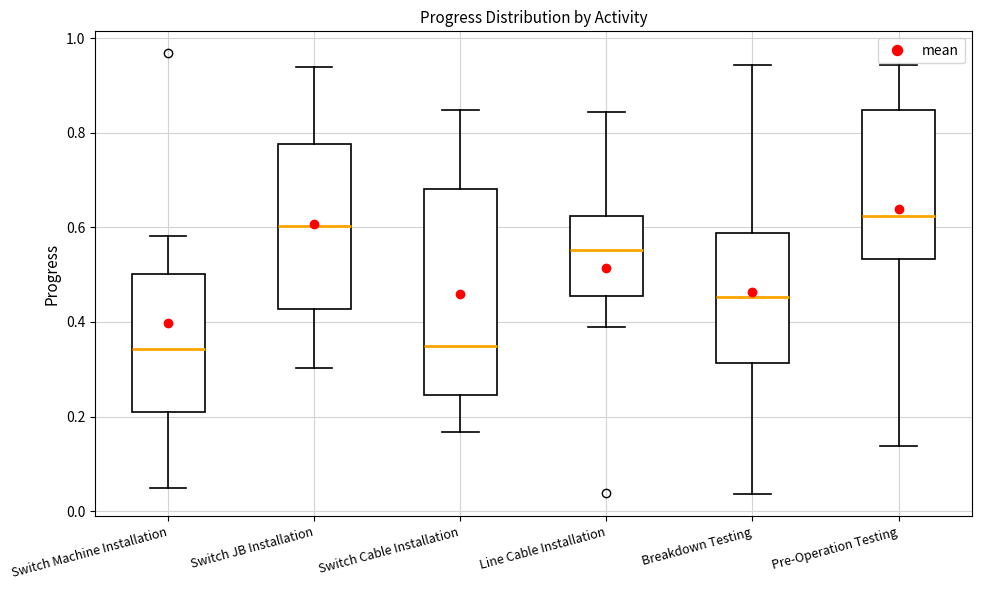

Reading left to right, transcribe this box plot: for each box, give where its median line is, the range the box spans, and where its two whiskers end, as read against the y-axis. The values are not printed on the chart, so give them approximately, as read against the axis.

Switch Machine Installation: median 0.34, box 0.20 to 0.50, whiskers 0.04 to 0.58
Switch JB Installation: median 0.60, box 0.42 to 0.78, whiskers 0.30 to 0.94
Switch Cable Installation: median 0.34, box 0.24 to 0.68, whiskers 0.16 to 0.84
Line Cable Installation: median 0.56, box 0.46 to 0.62, whiskers 0.38 to 0.84
Breakdown Testing: median 0.46, box 0.32 to 0.58, whiskers 0.04 to 0.94
Pre-Operation Testing: median 0.62, box 0.54 to 0.84, whiskers 0.14 to 0.94